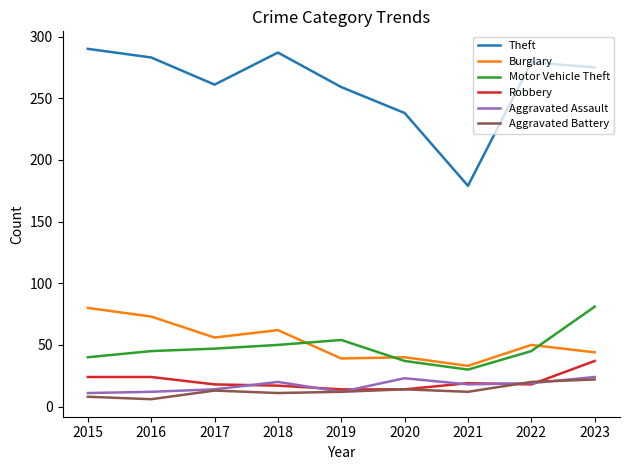

Is the value of Aggravated Battery at 2018 greater than the value of Robbery at 2016?

No